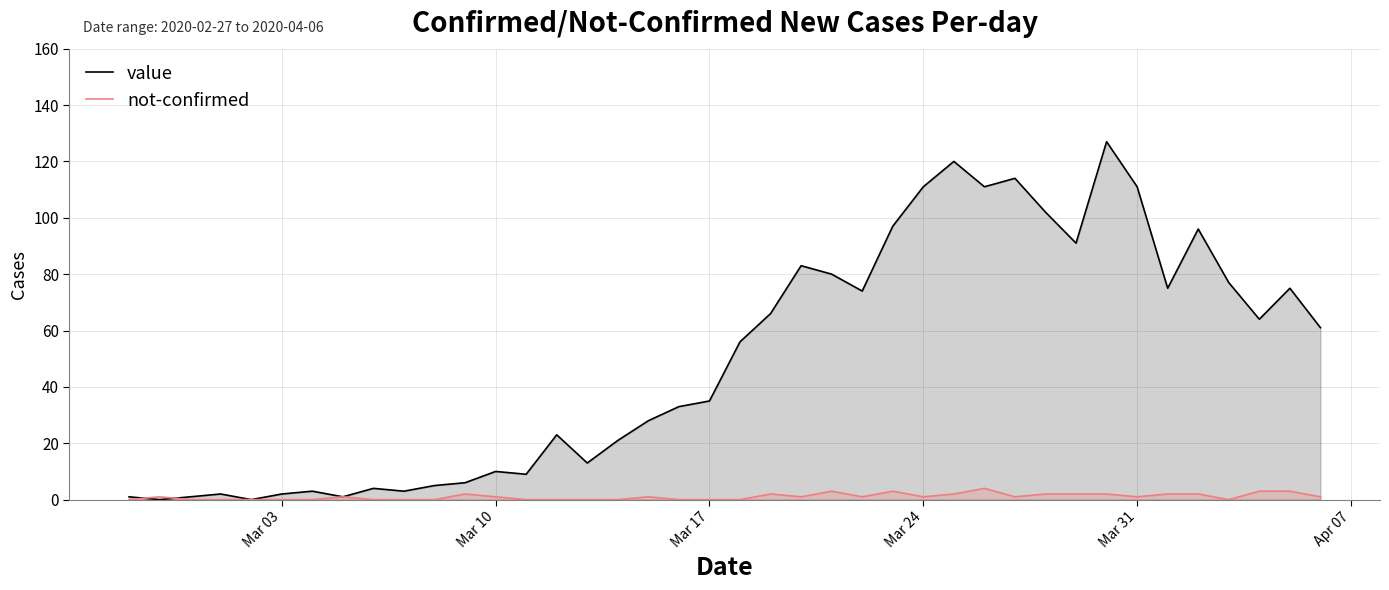

What is the average value of the value series?

50